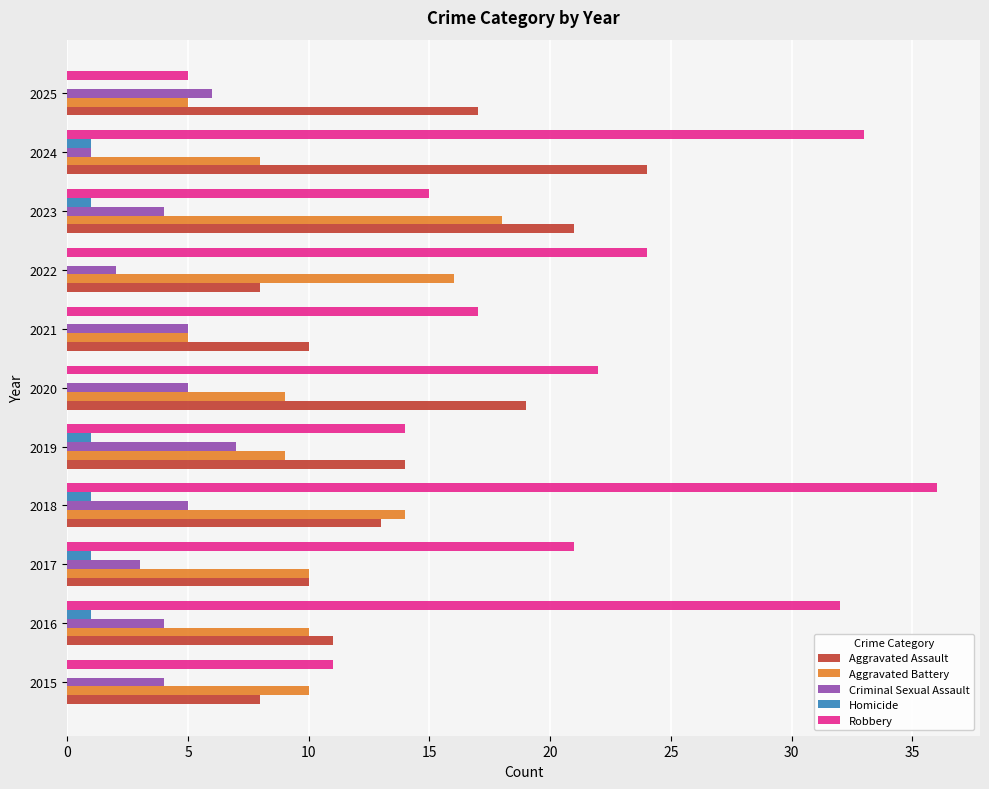

True or false: Homicide has a value of 0 at 2022.

True